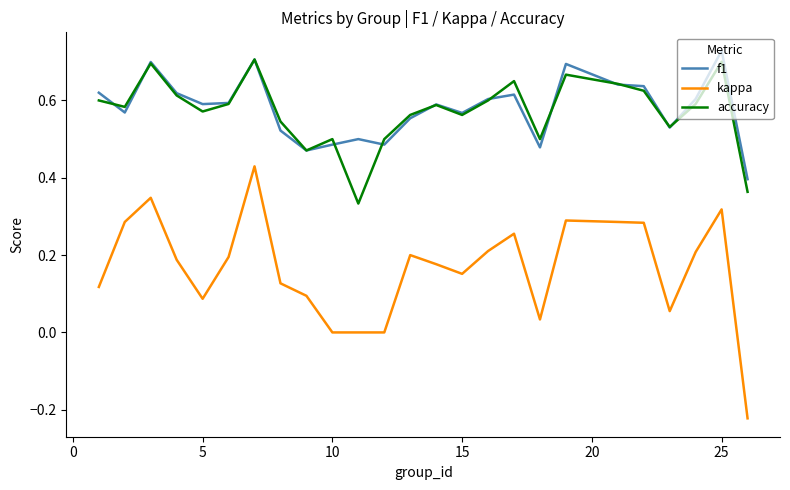

True or false: f1 and kappa cross at least once.

False